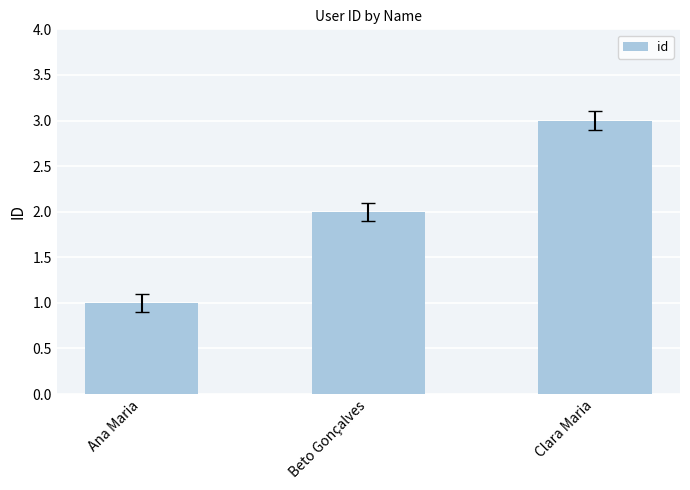

The value at Ana Maria is 2. True or false?

False